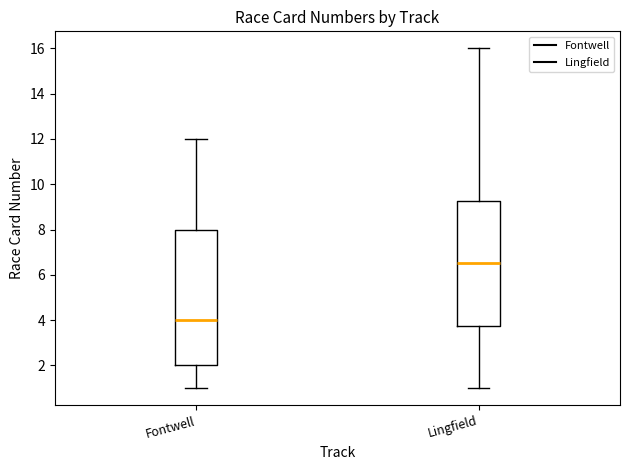

Reading left to right, read every box against the y-axis: the position of its median line, the range the box covers, and the ends of its whiskers. The values are not printed on the chart, so give them approximately, as read against the axis.

Fontwell: median 4.0, box 2.0 to 8.0, whiskers 1.0 to 12.0
Lingfield: median 6.6, box 3.8 to 9.2, whiskers 1.0 to 16.0